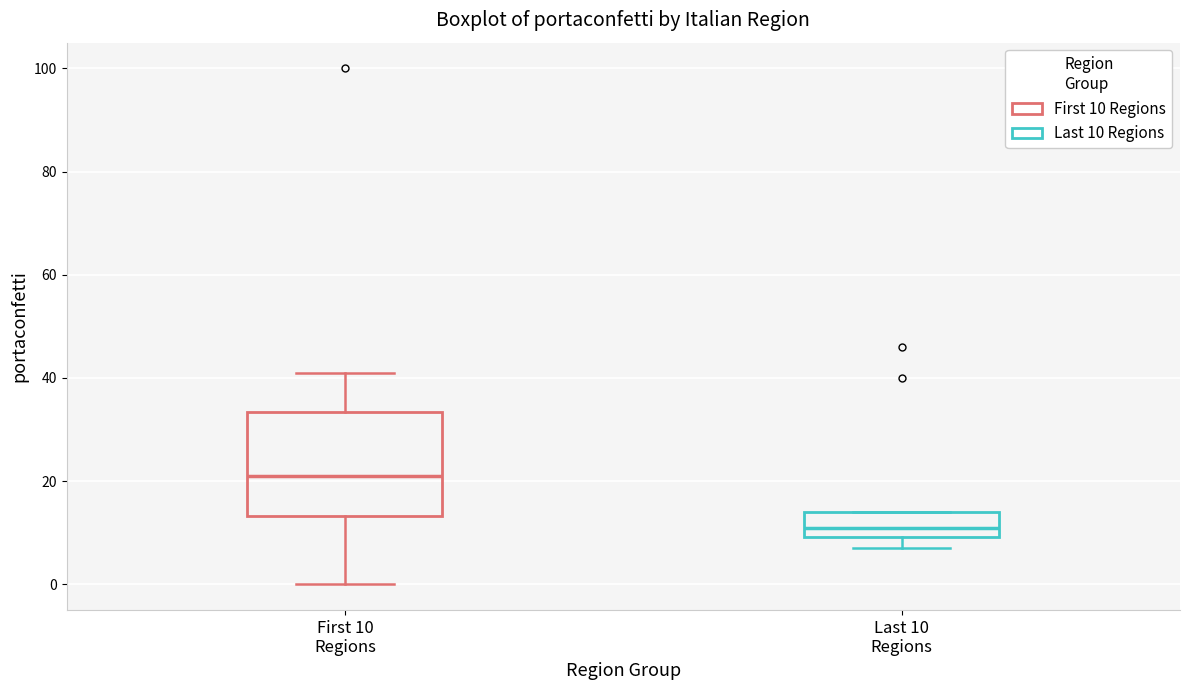

Reading left to right, transcribe this box plot: for each box, give where its median line is, the range the box spans, and where its two whiskers end, as read against the y-axis. The values are not printed on the chart, so give them approximately, as read against the axis.

First 10 Regions: median 22, box 14 to 34, whiskers 0 to 42
Last 10 Regions: median 12, box 10 to 14, whiskers 8 to 14